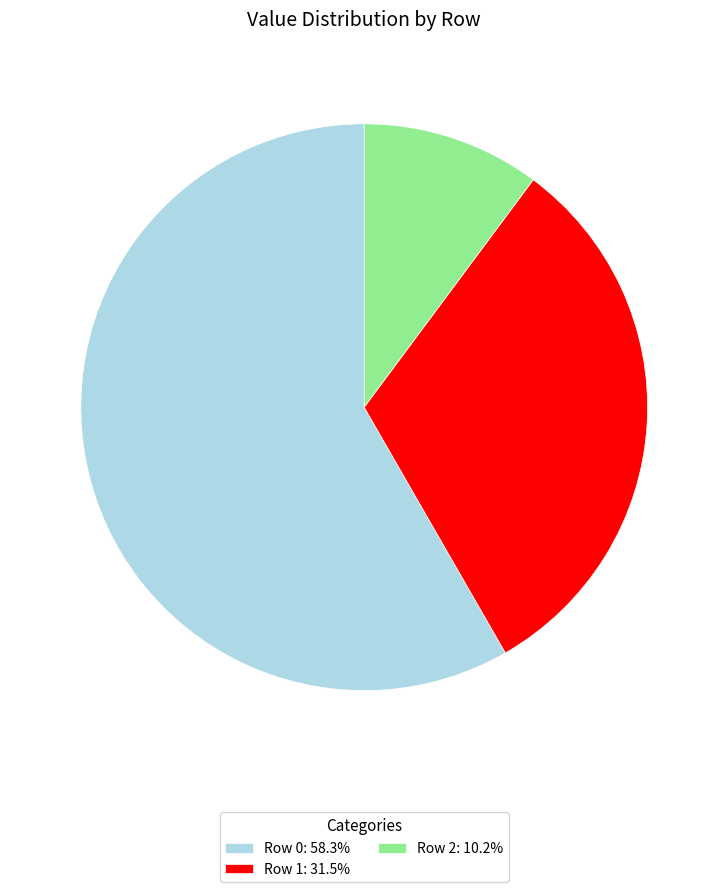

The Row 1 slice represents 32% of the pie. True or false?

True